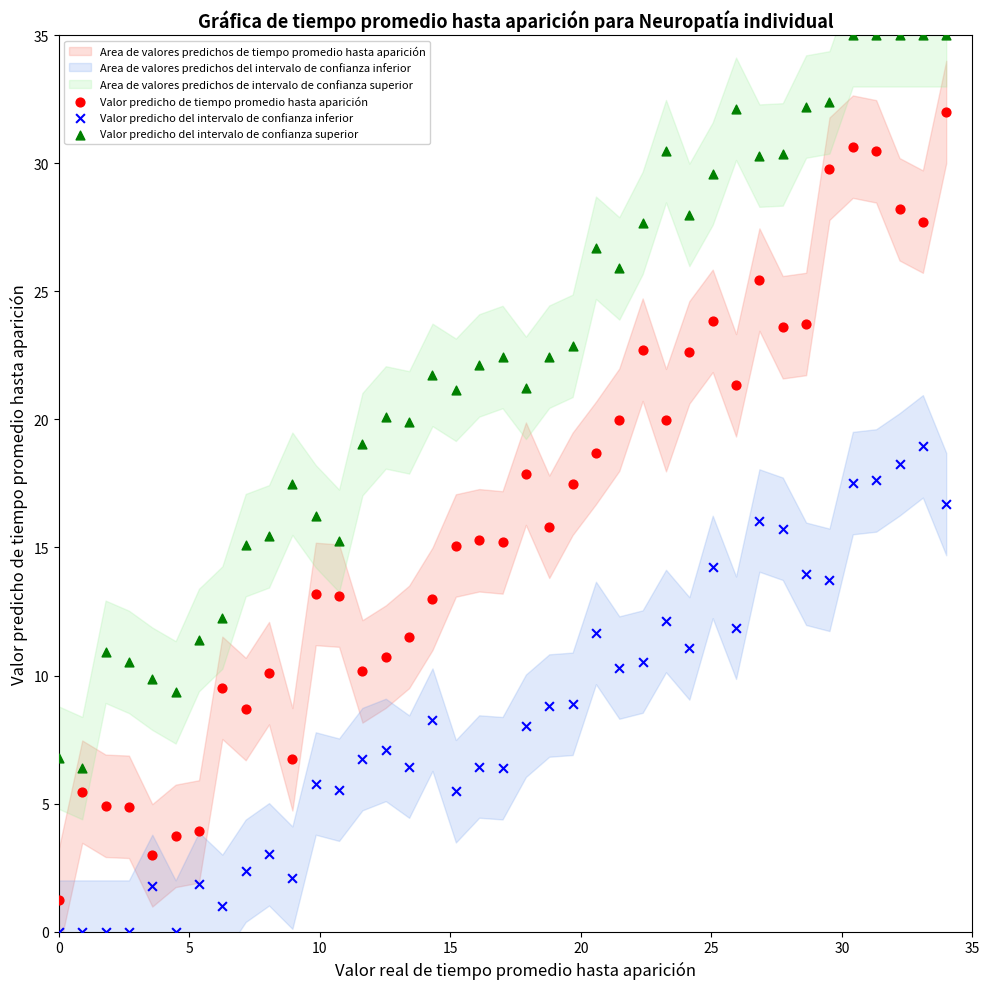

Across all data points, what is the range of X values (max minus min)?

34.0